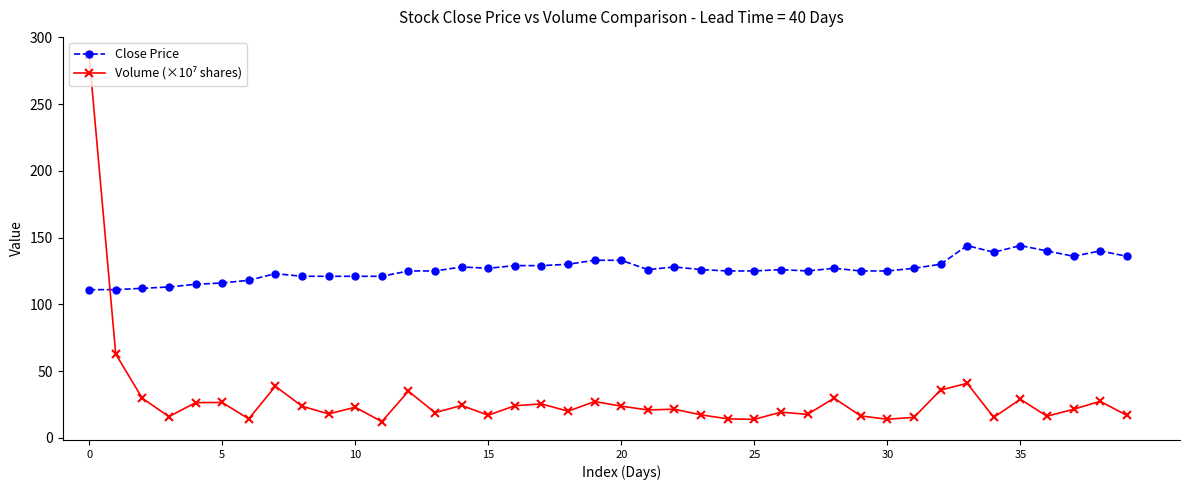

What is the minimum value shown in the chart?

12.1